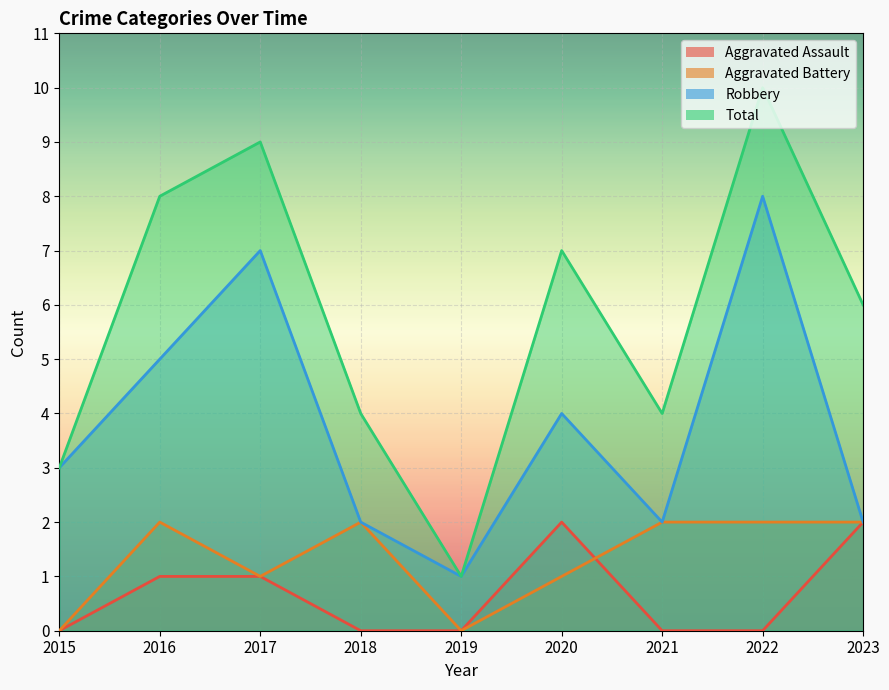

Which series has the widest spread of values?

Total